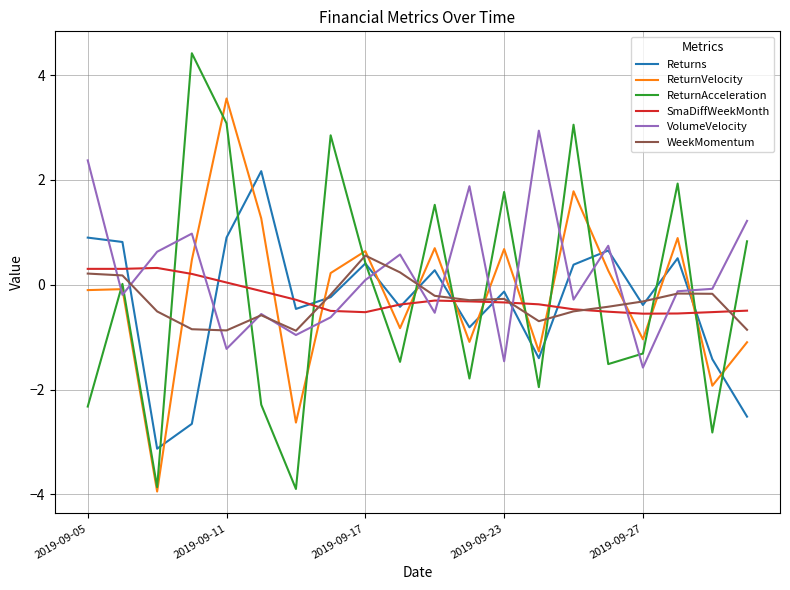

Which series has the largest range (max minus min)?

ReturnAcceleration